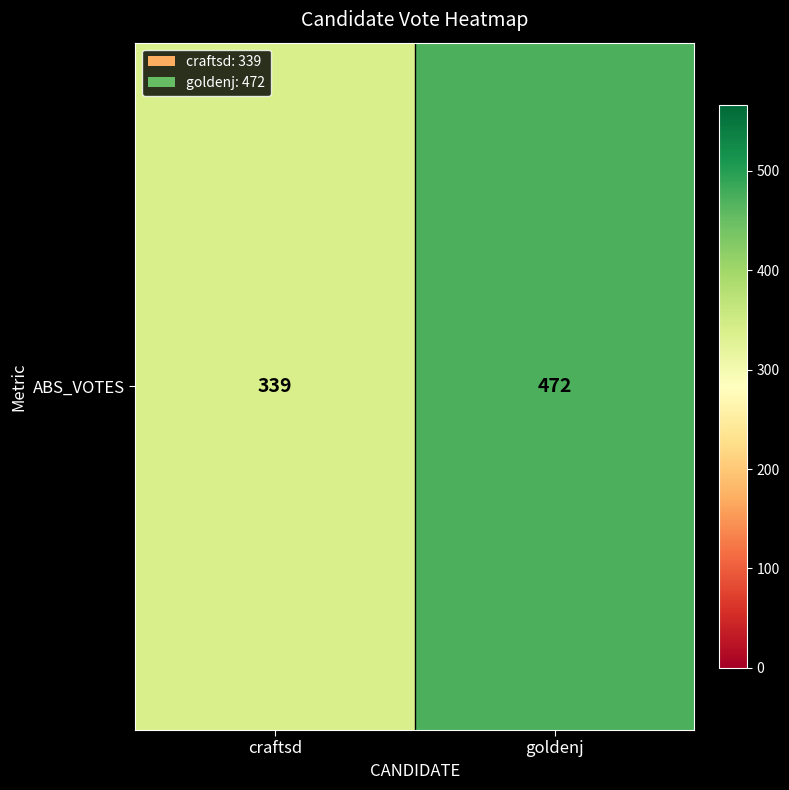

Count the values in the range 339 to 472.

2